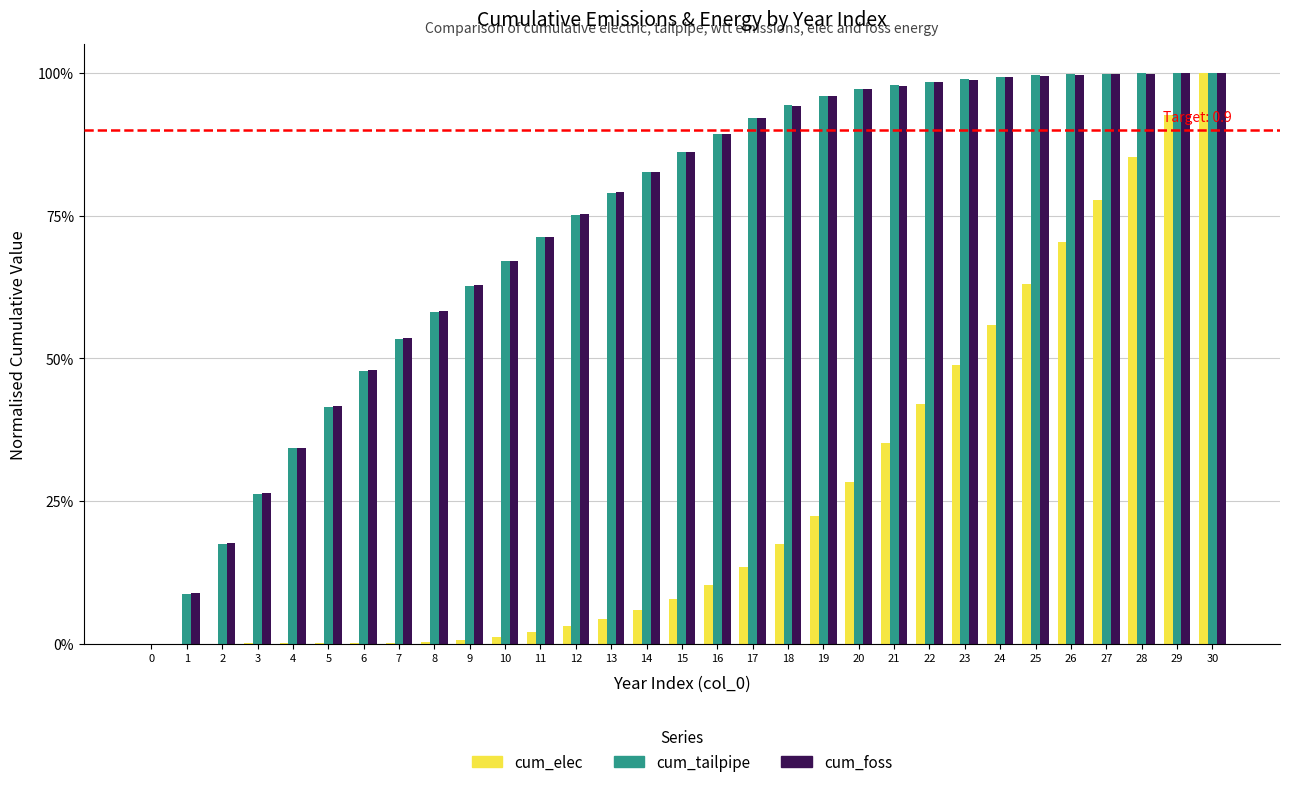

Between 6 and 7, which is larger?

7